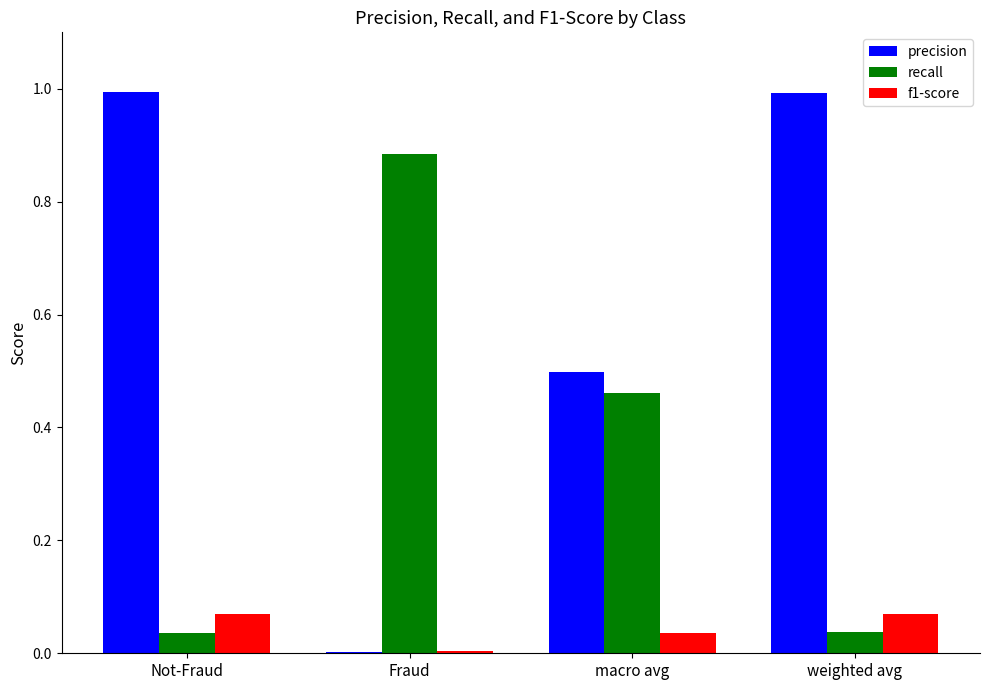

Between Not-Fraud and macro avg, which series saw the biggest shift?

precision